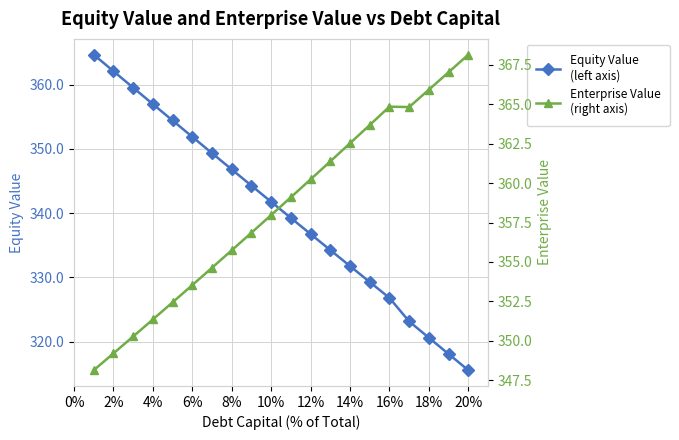

What is the difference between the maximum and minimum values in the Equity Value series?

49.2